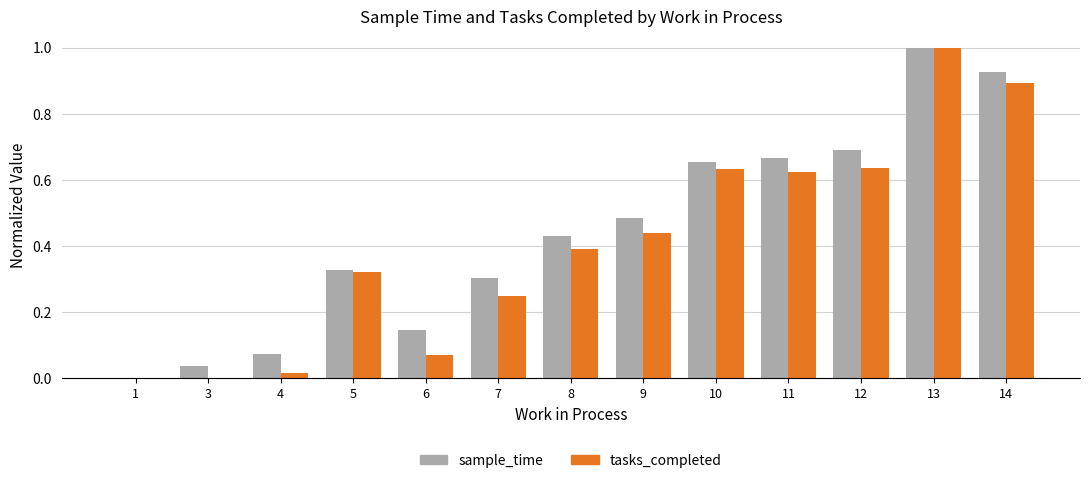

At which category is the sum across all series the highest?

13